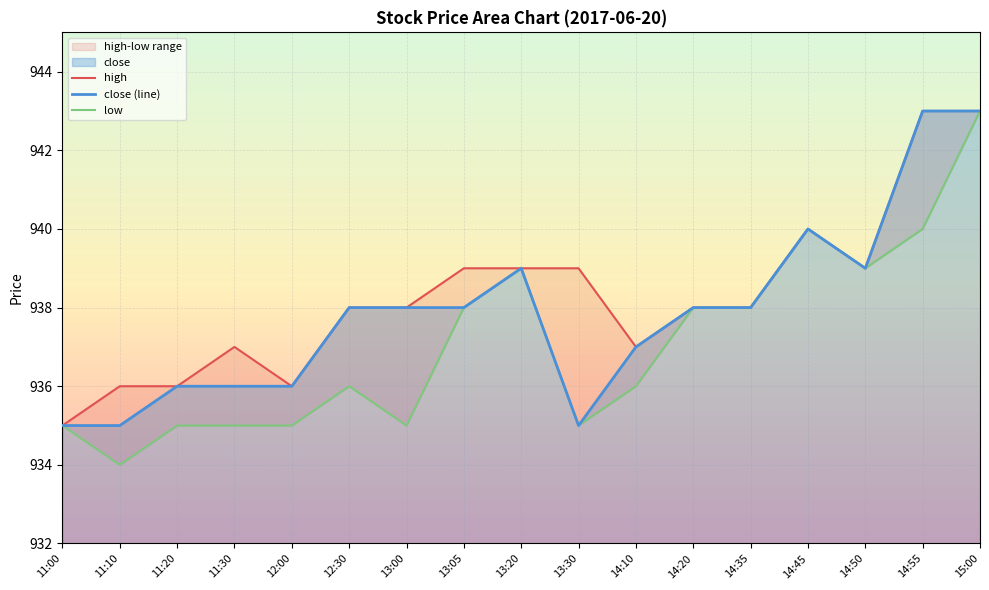

The close series shows 938 at 12:30. True or false?

True